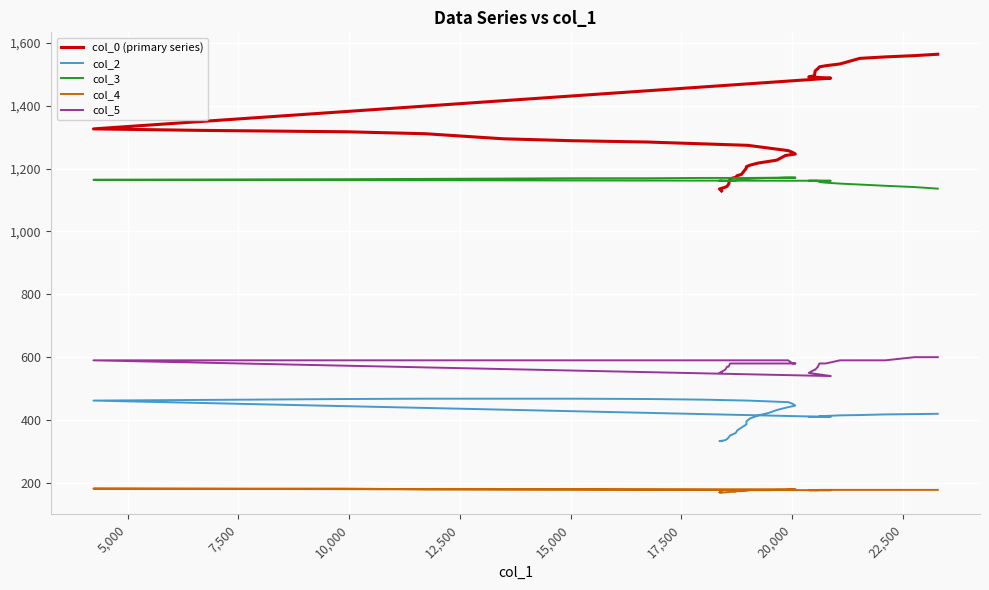

Is the value of col_0 (primary series) at 18 greater than the value of col_5 at 24?

Yes